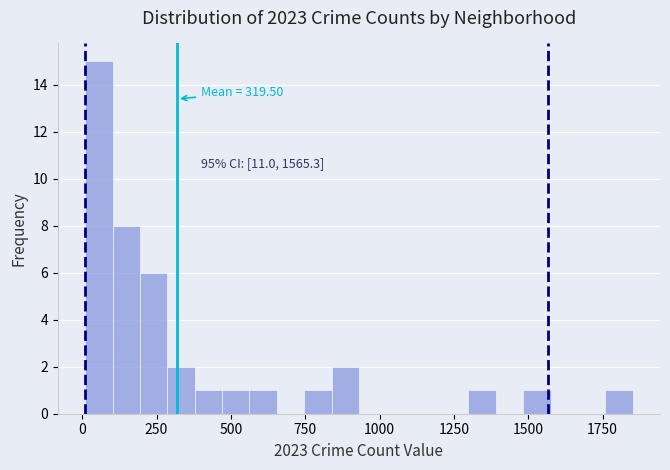

Around what value on the x-axis is the tallest bar? Give the approximate position of its centre, as read against the axis.

50